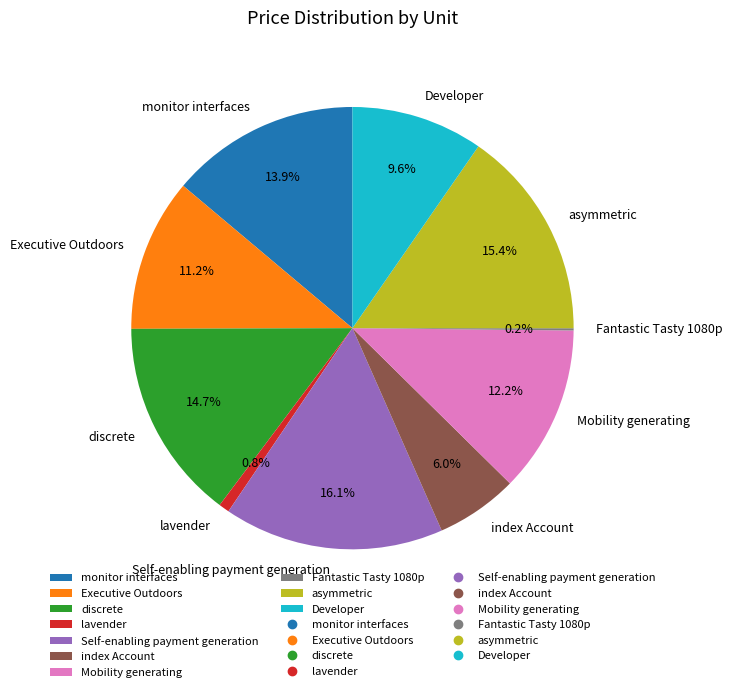

To the nearest percent, what is the difference between the largest and smallest slice percentages?

16%